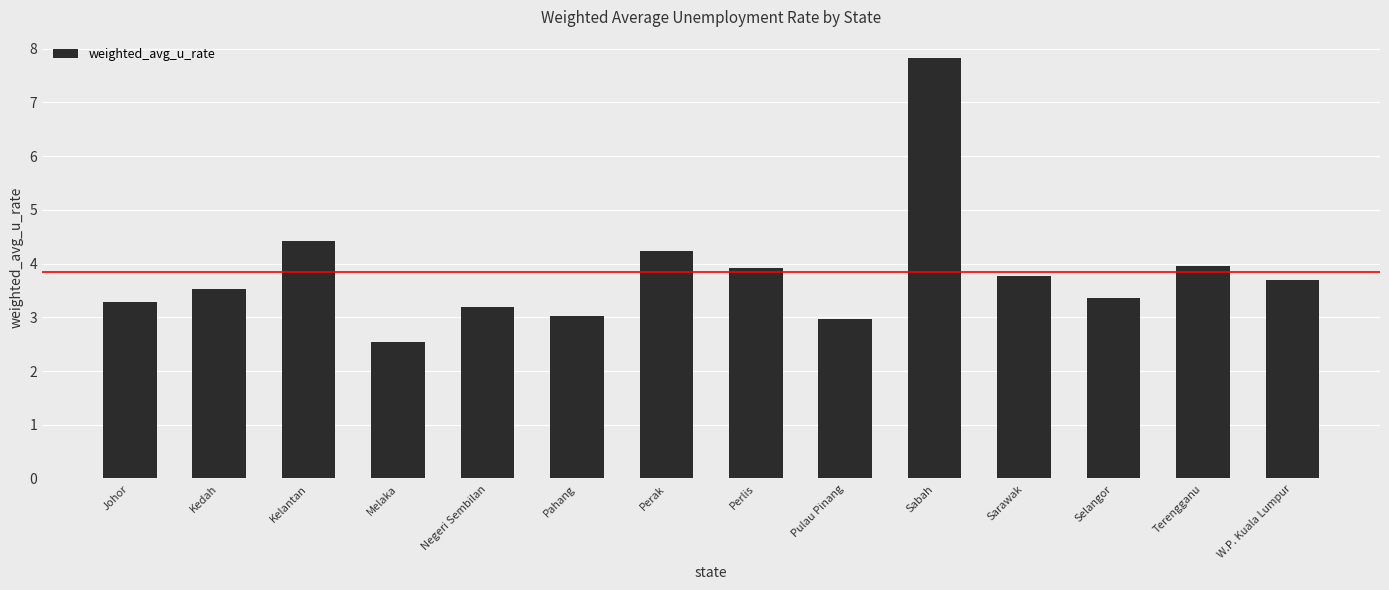

Are the bars horizontal?

No